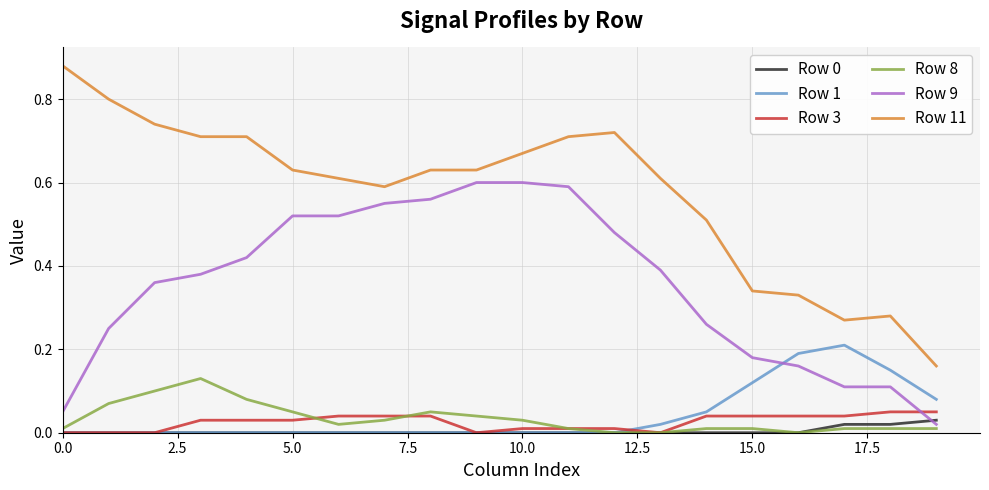

True or false: Row 9 and Row 8 cross at least once.

False